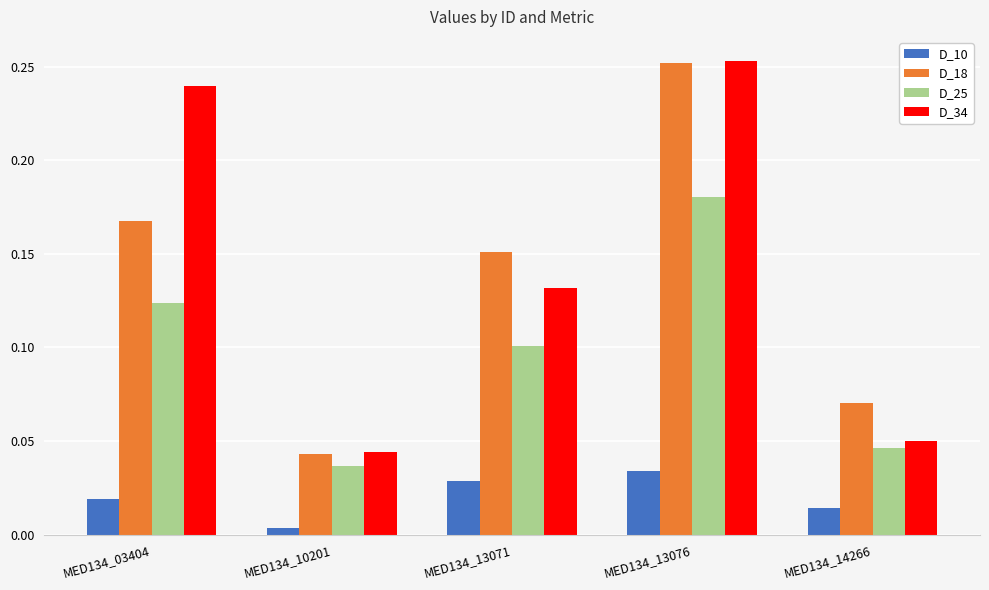

What is the sum of all D_25 values?

0.5